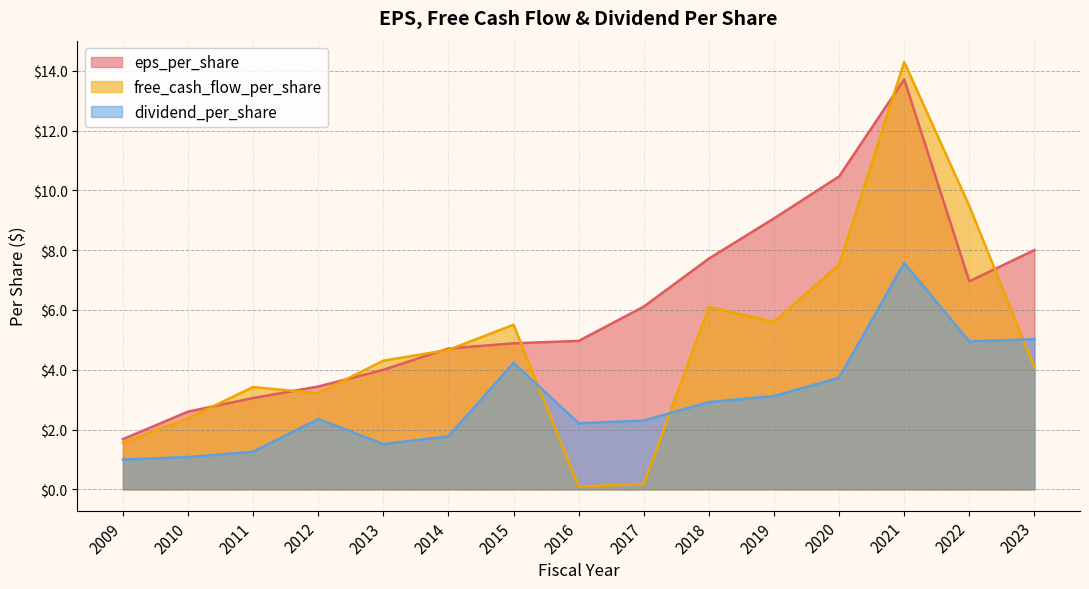

How many data points does each series have?

15